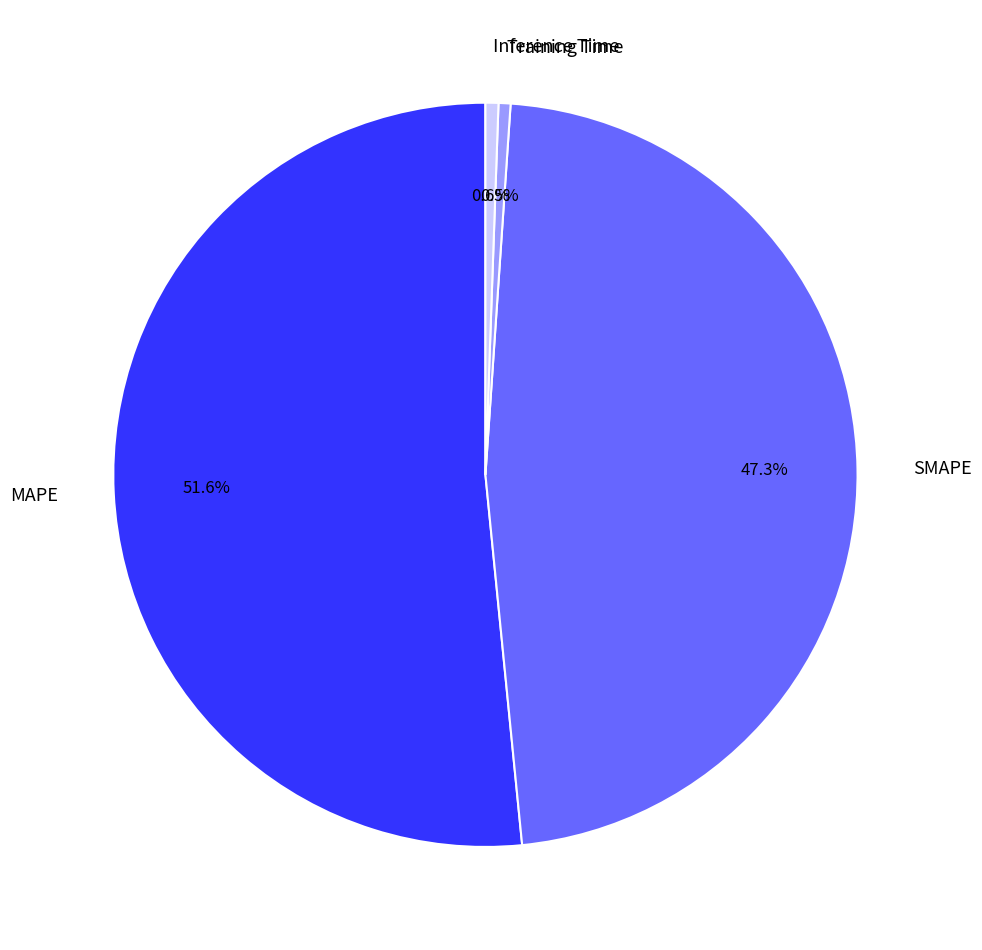

Which slice represents more than half of the pie?

MAPE